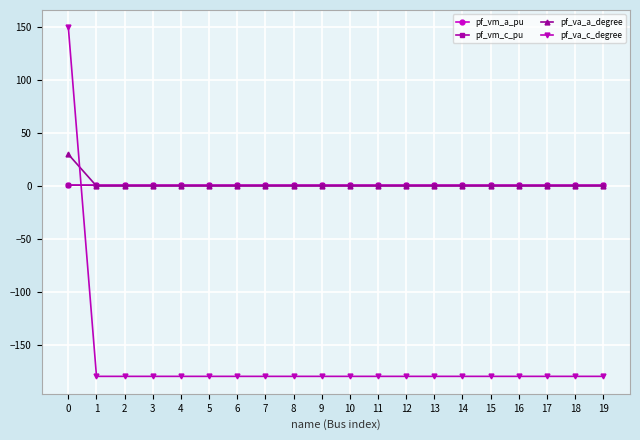

How many distinct data groups are displayed?

4